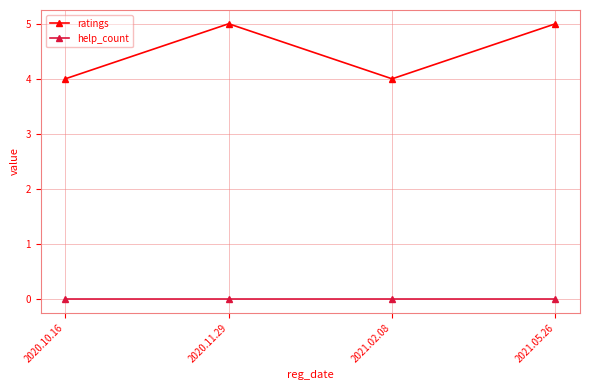

At which category does ratings reach its first local peak?

2020.11.29